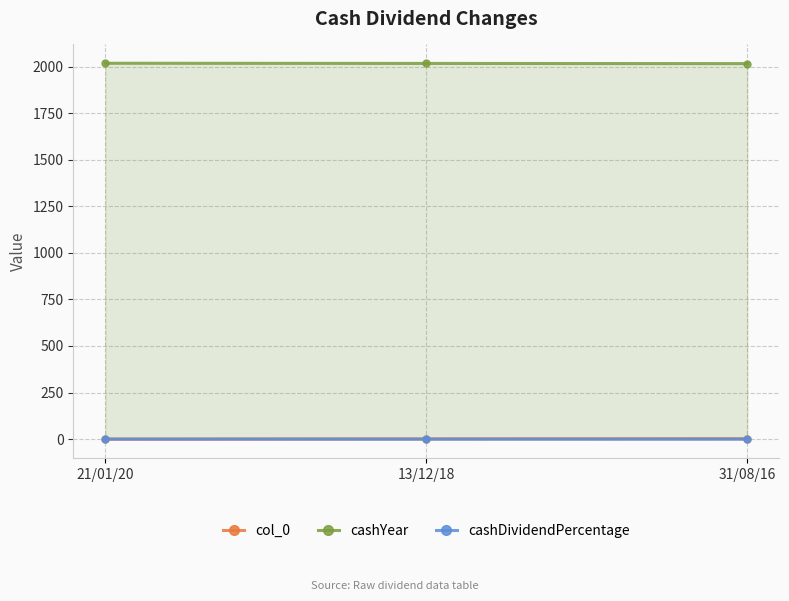

What is the maximum value for col_0?

2.0